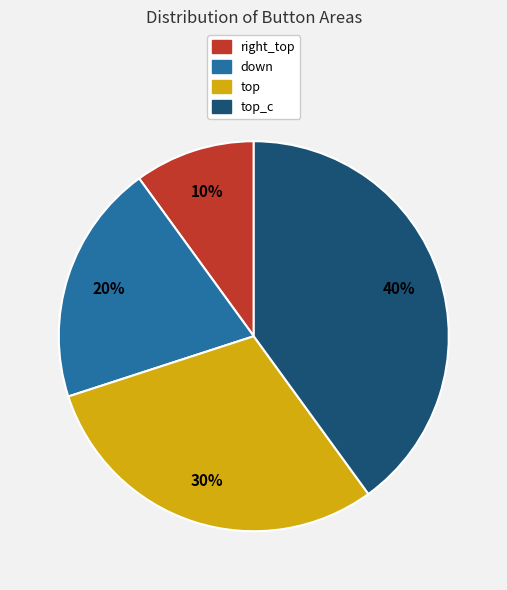

Which slice is the largest?

top_c